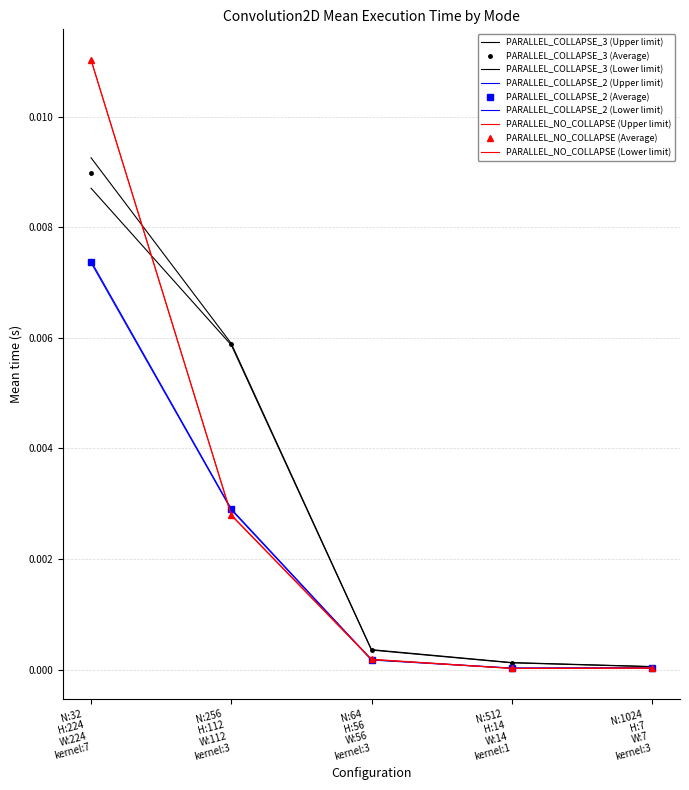

Reading left to right, extract all data points from this chart.

PARALLEL_COLLAPSE_3 (Average): N:32
H:224
W:224
kernel:7=0.0	N:256
H:112
W:112
kernel:3=0.0	N:64
H:56
W:56
kernel:3=0.0	N:512
H:14
W:14
kernel:1=0.0	N:1024
H:7
W:7
kernel:3=0.0
PARALLEL_COLLAPSE_2 (Average): N:32
H:224
W:224
kernel:7=0.0	N:256
H:112
W:112
kernel:3=0.0	N:64
H:56
W:56
kernel:3=0.0	N:512
H:14
W:14
kernel:1=0.0	N:1024
H:7
W:7
kernel:3=0.0
PARALLEL_NO_COLLAPSE (Average): N:32
H:224
W:224
kernel:7=0.0	N:256
H:112
W:112
kernel:3=0.0	N:64
H:56
W:56
kernel:3=0.0	N:512
H:14
W:14
kernel:1=0.0	N:1024
H:7
W:7
kernel:3=0.0